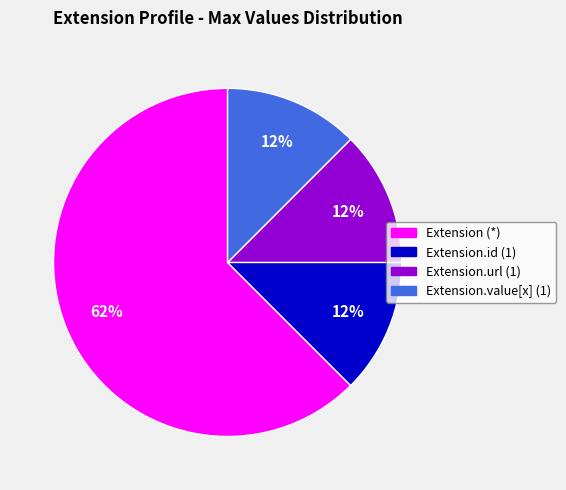

Combined, do Extension (*) and Extension.url (1) account for over 50%?

Yes